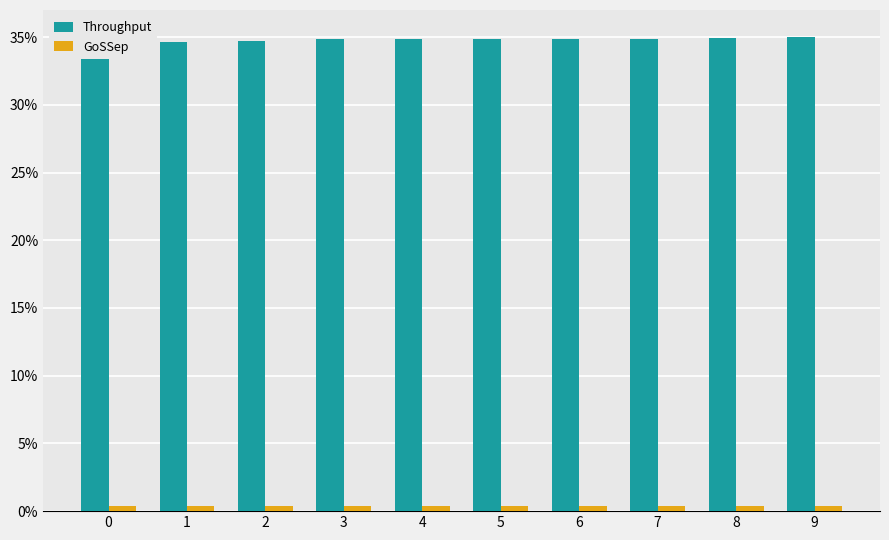

Rank the series by their maximum value, from lowest to highest.

GoSSep, Throughput